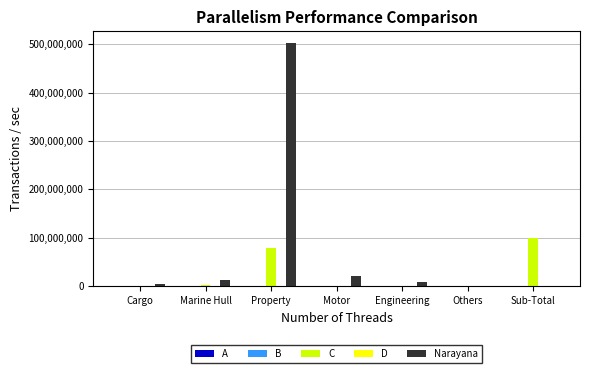

How many bars are there in each group?

5